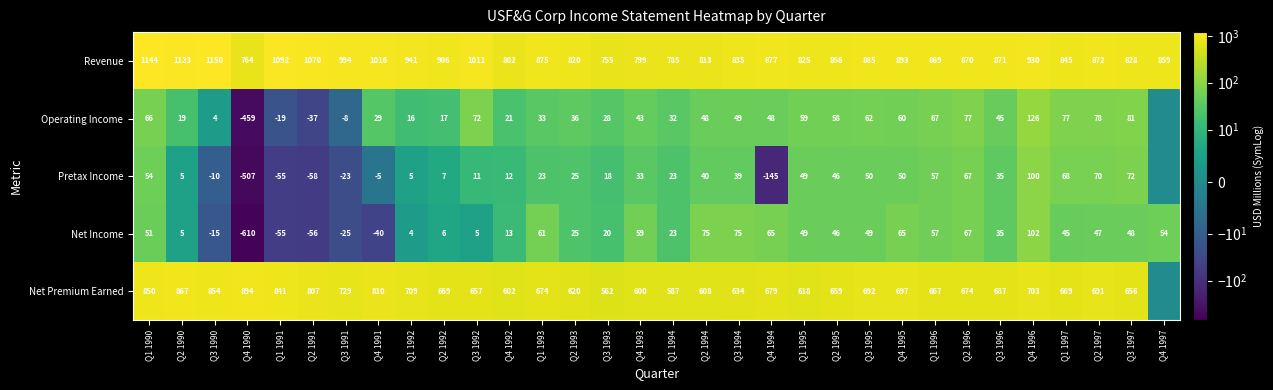

At which label does Net Income reach its minimum?

Q4 1990